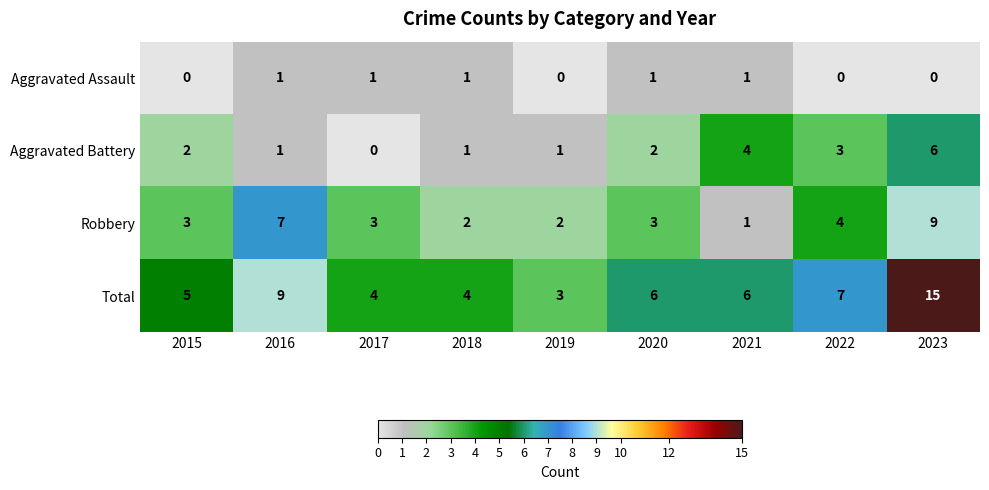

Rank the series by their average value, from lowest to highest.

Aggravated Assault, Aggravated Battery, Robbery, Total